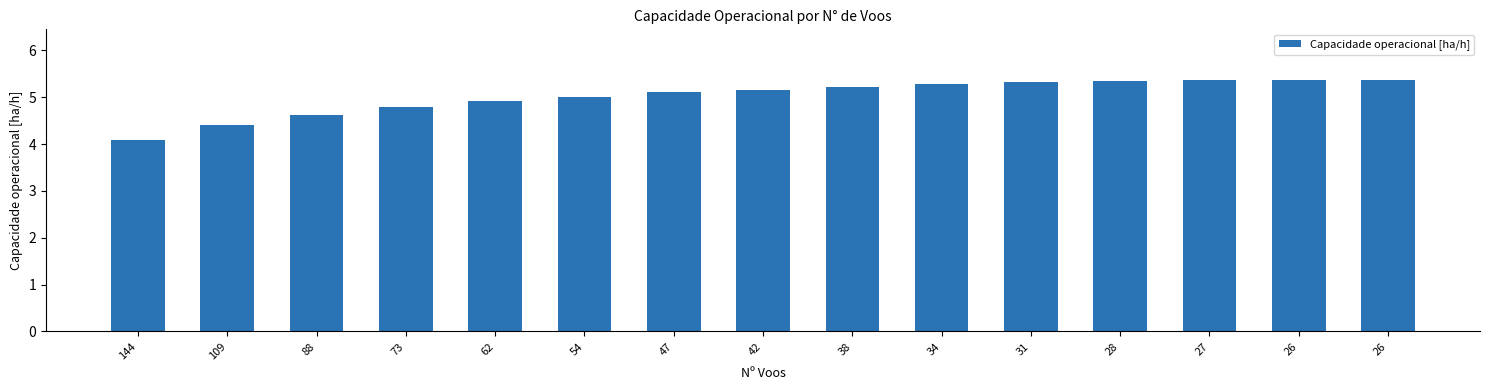

How many series are shown in this chart?

1